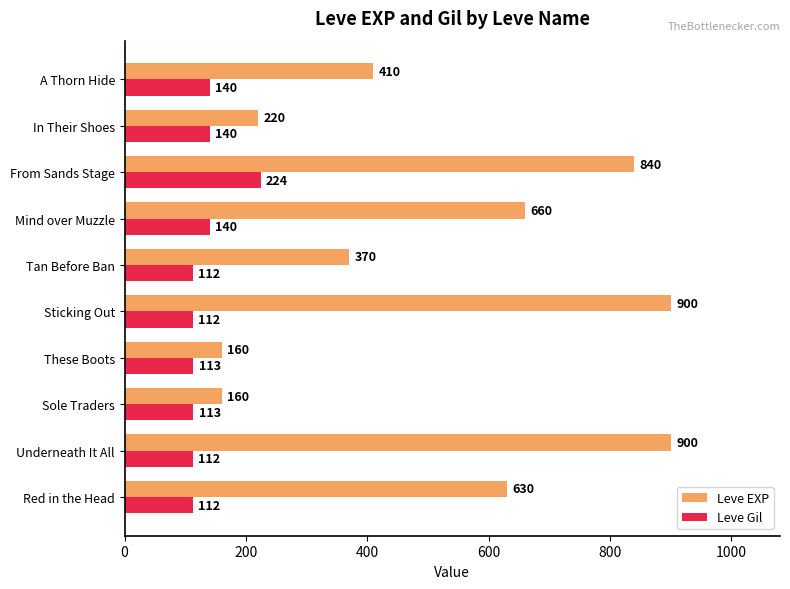

List the series in order of their overall mean, highest first.

Leve EXP, Leve Gil